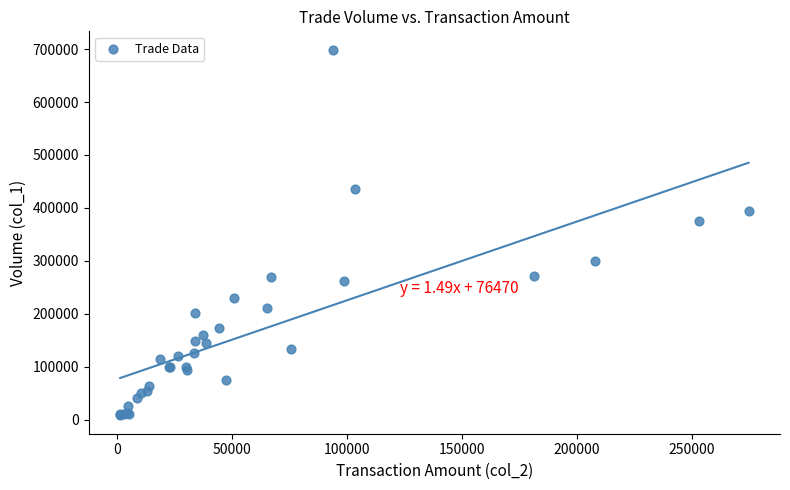

What Y value in the scatter plot is closest to 353500?

375000